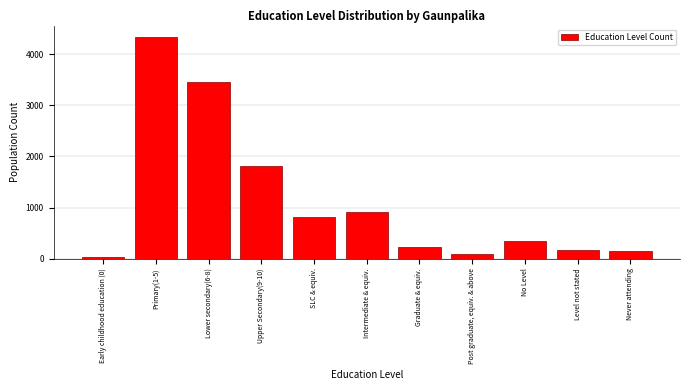

Reading left to right, what are all the values shown in this chart?

24	4343	3465	1810	822	907	226	90	355	170	144